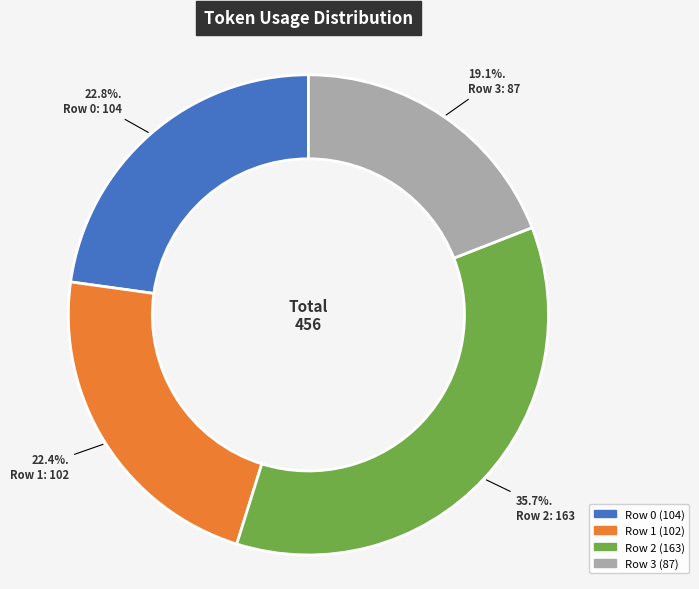

What is the smallest slice in the pie chart?

Row 3